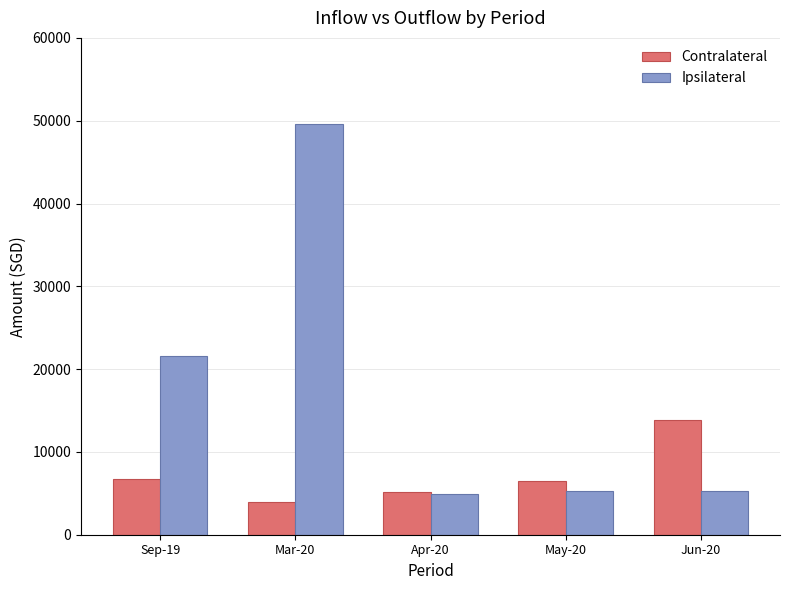

Where does the Ipsilateral series first go above 5256?

Sep-19